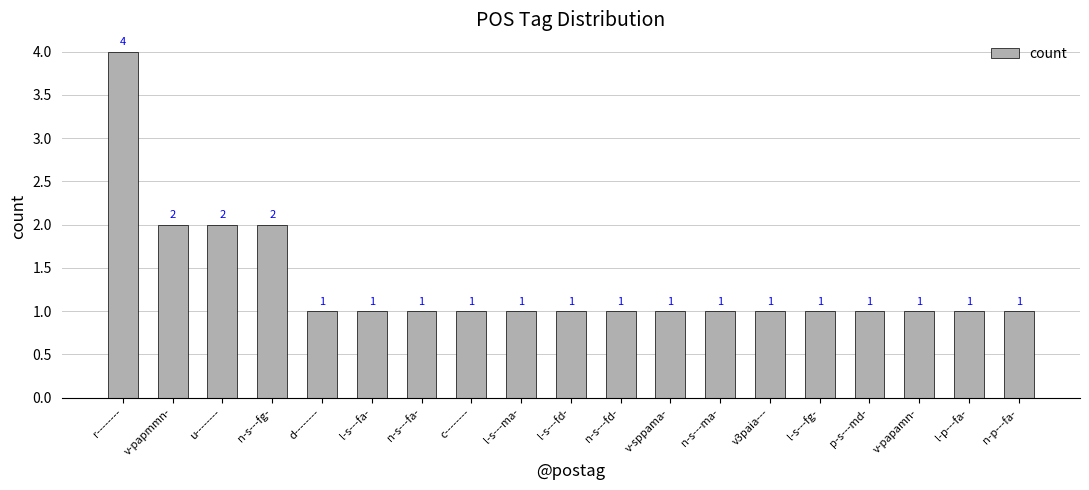

What is the maximum value shown in the chart?

4